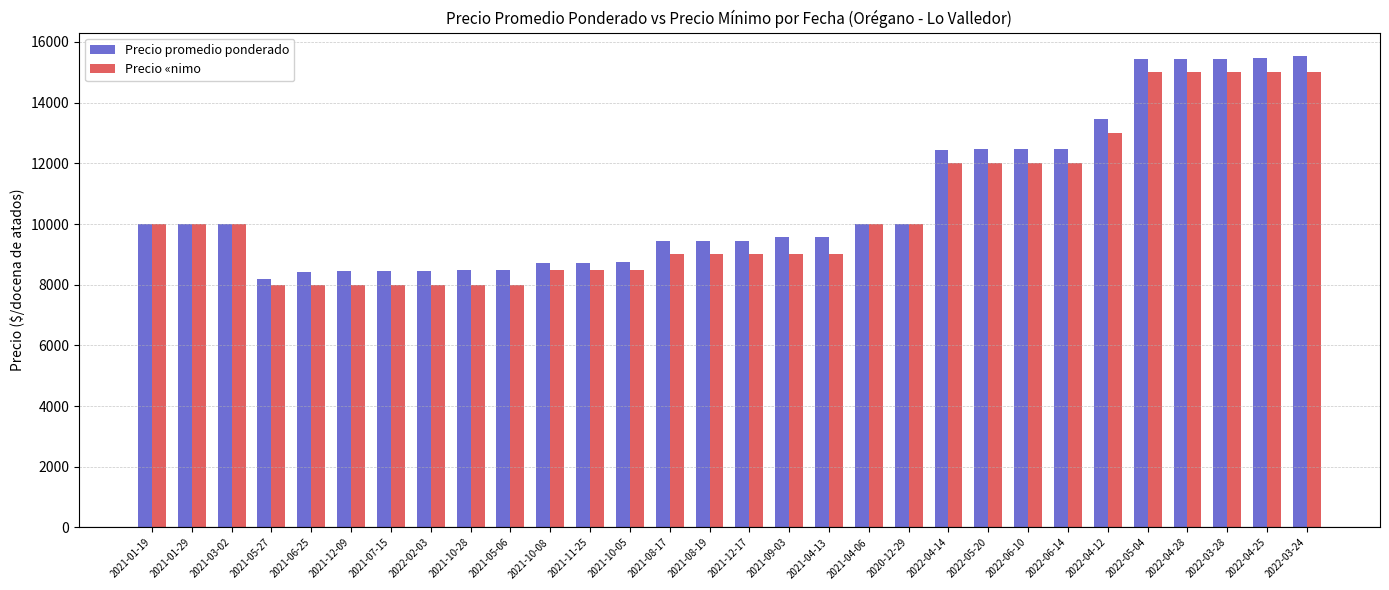

Which series has the largest range (max minus min)?

Precio promedio ponderado